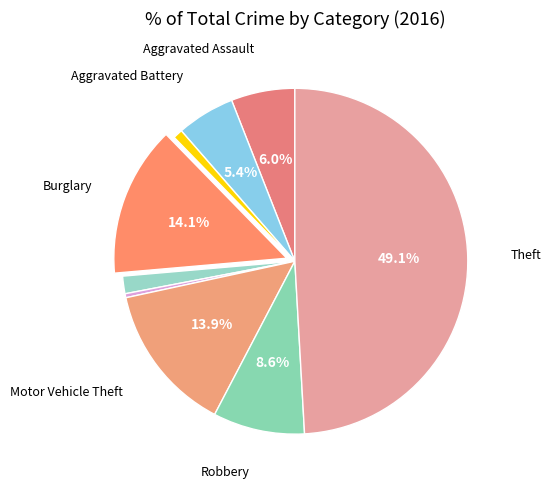

Count the number of slices in the pie.

9